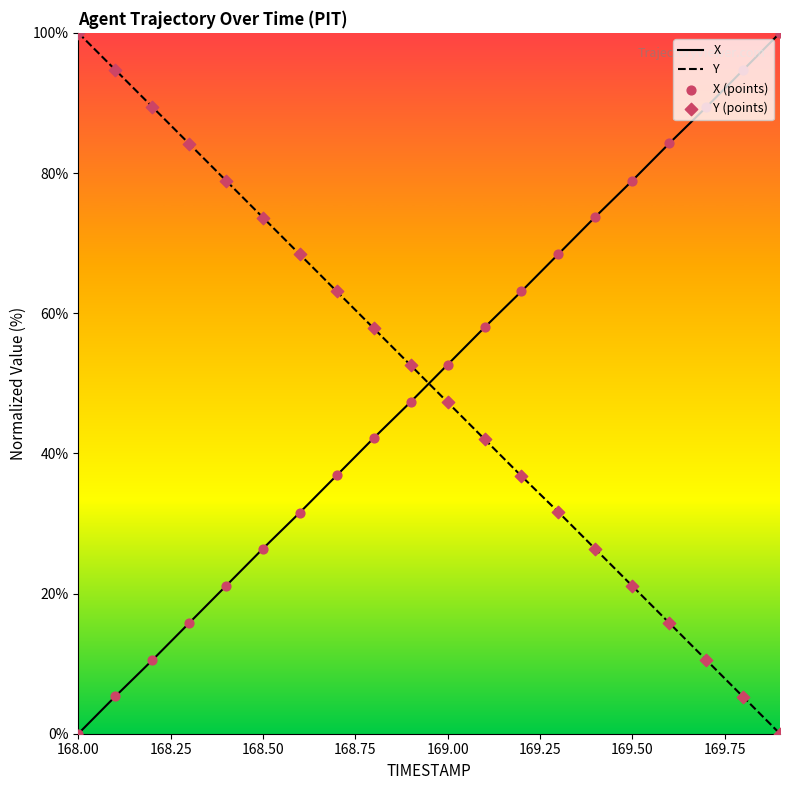

What is the total value across all series at 169.50?

100.0